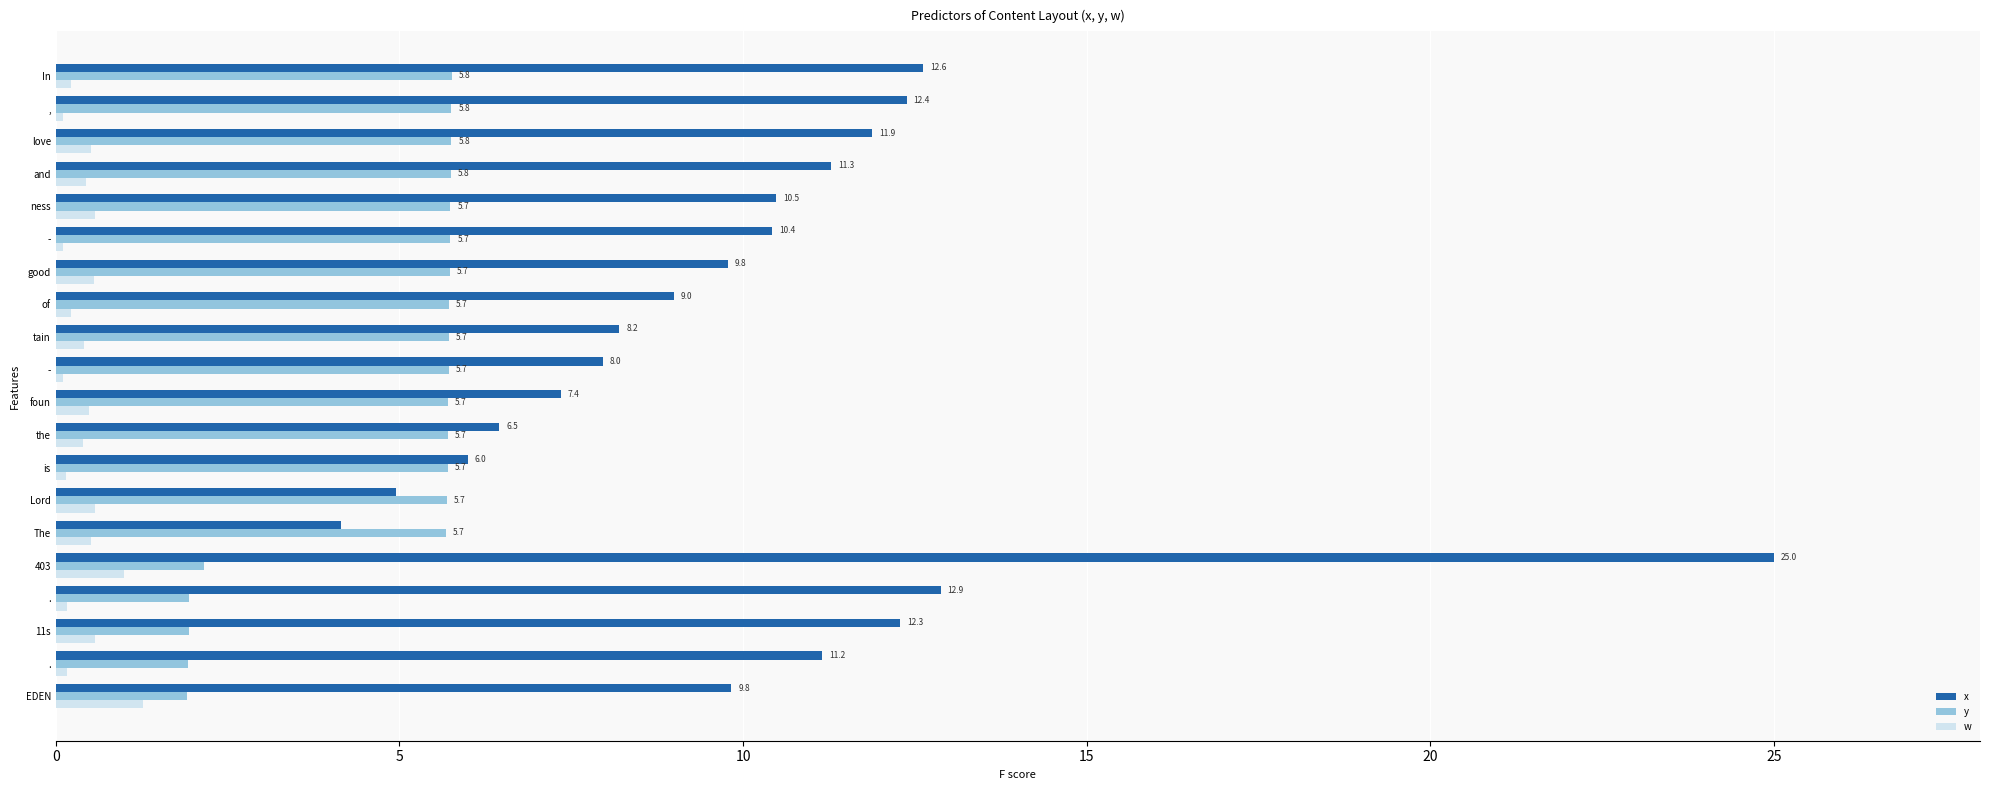

What are all the series names shown in the legend?

x, y, w